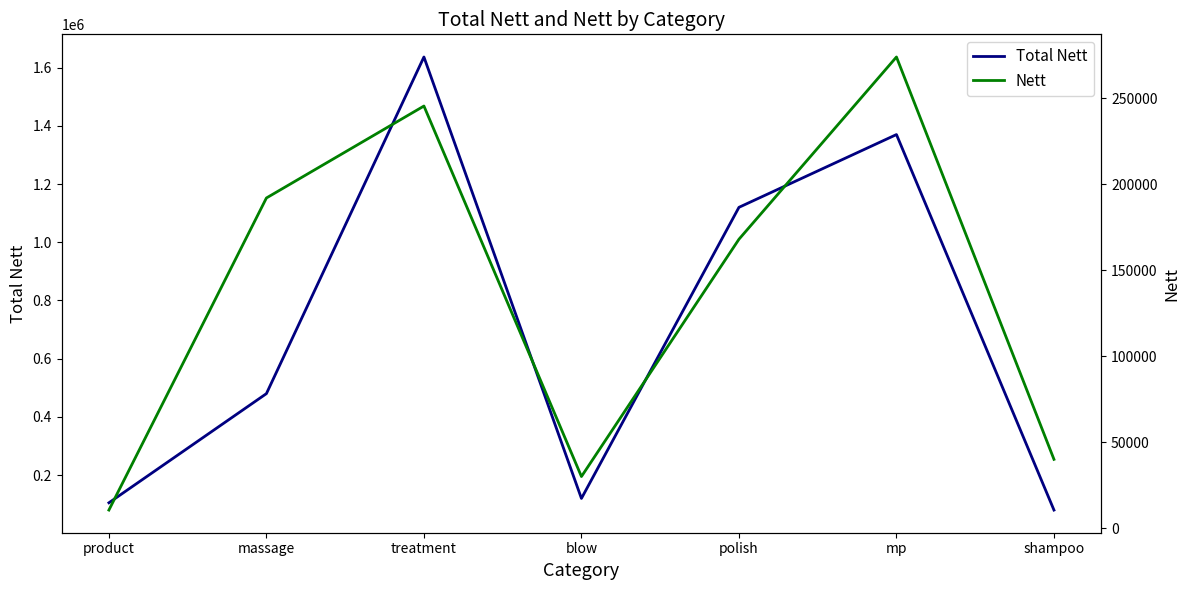

What is the total value across all series at product?

115500